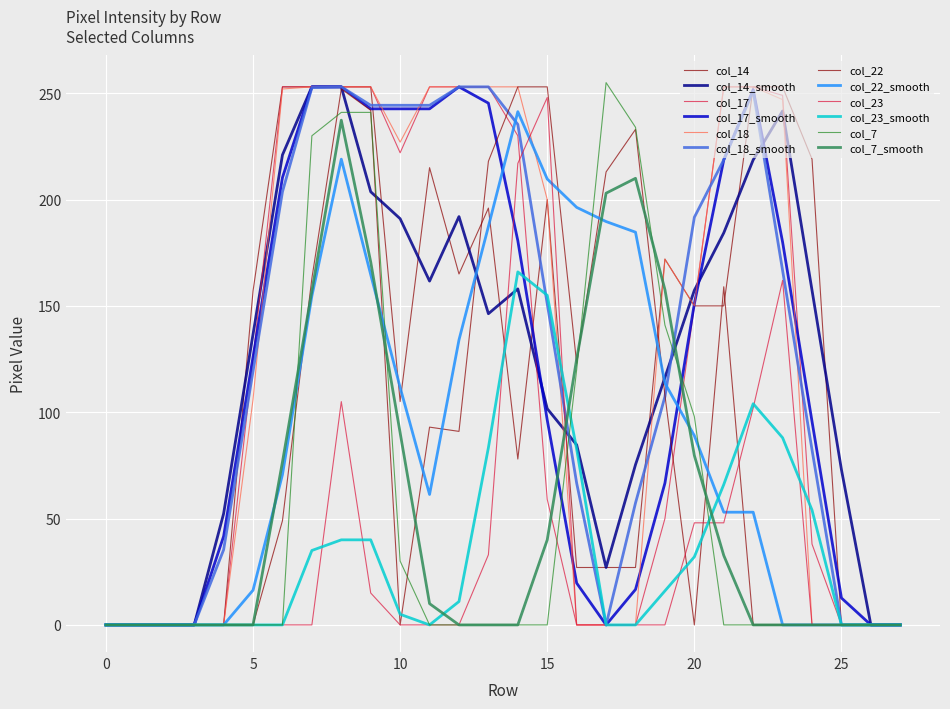

Which series ends up on top after the final intersection of col_17 and col_7?

col_17